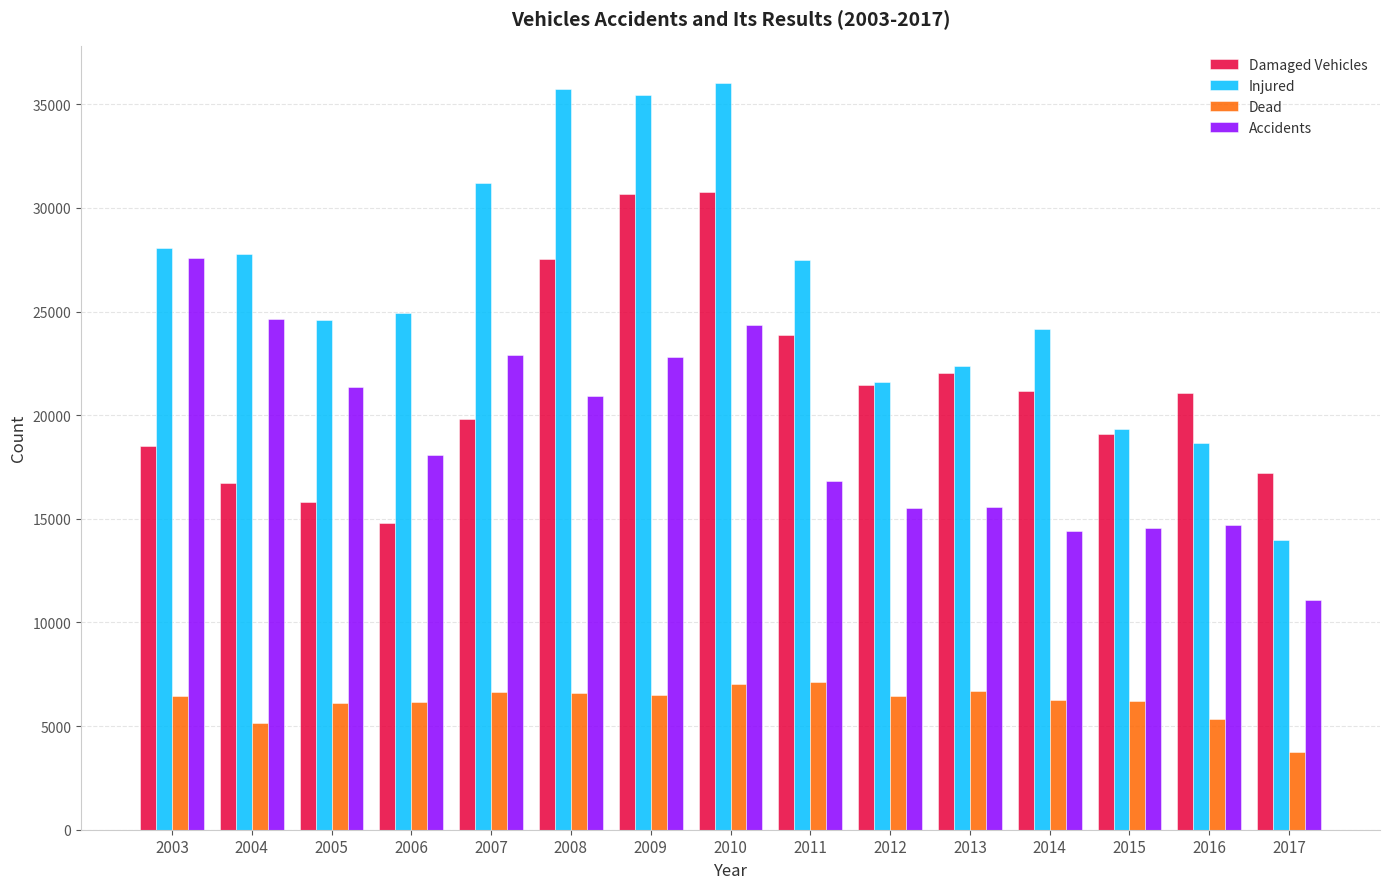

Where does the Accidents series first go above 18061?

2003